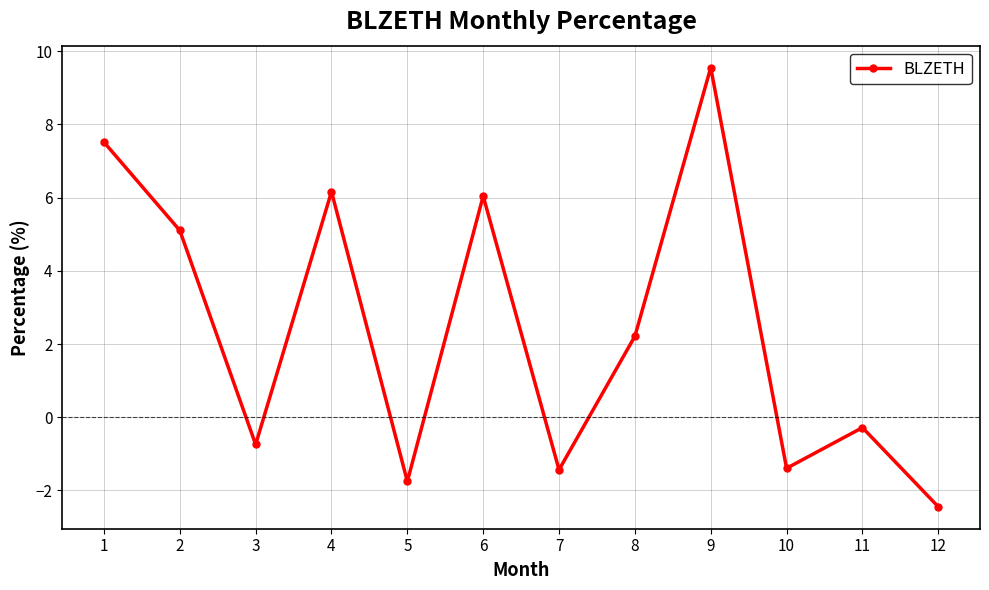

Is it true that the value at 4 is 2.7?

False